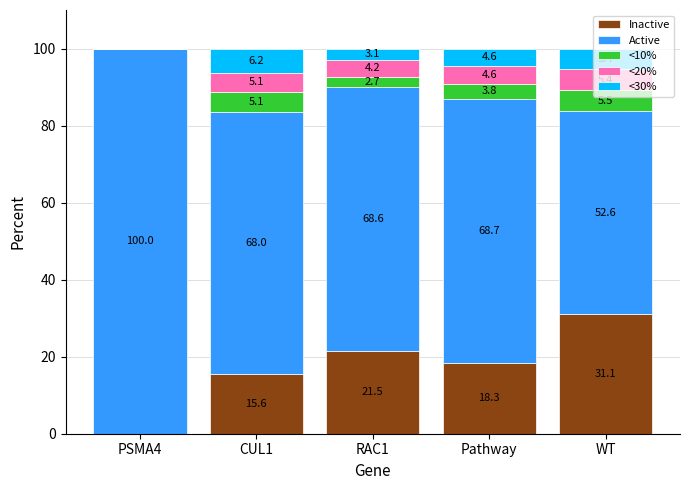

What is the sum of all Inactive values?

86.5